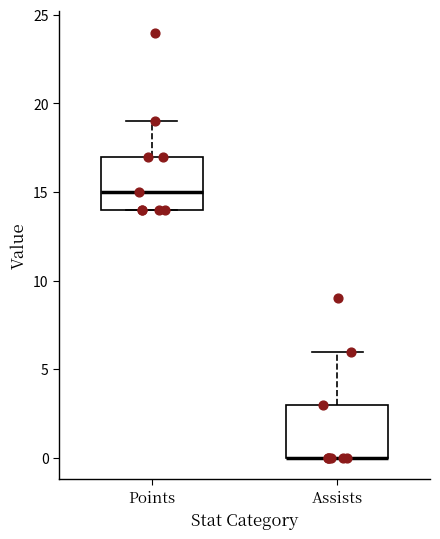

Reading left to right, read every box against the y-axis: the position of its median line, the range the box covers, and the ends of its whiskers. The values are not printed on the chart, so give them approximately, as read against the axis.

Points: median 15, box 14 to 17, whiskers 14 to 19
Assists: median 0 (drawn on the box's lower edge), box 0 to 3, whiskers 0 to 6